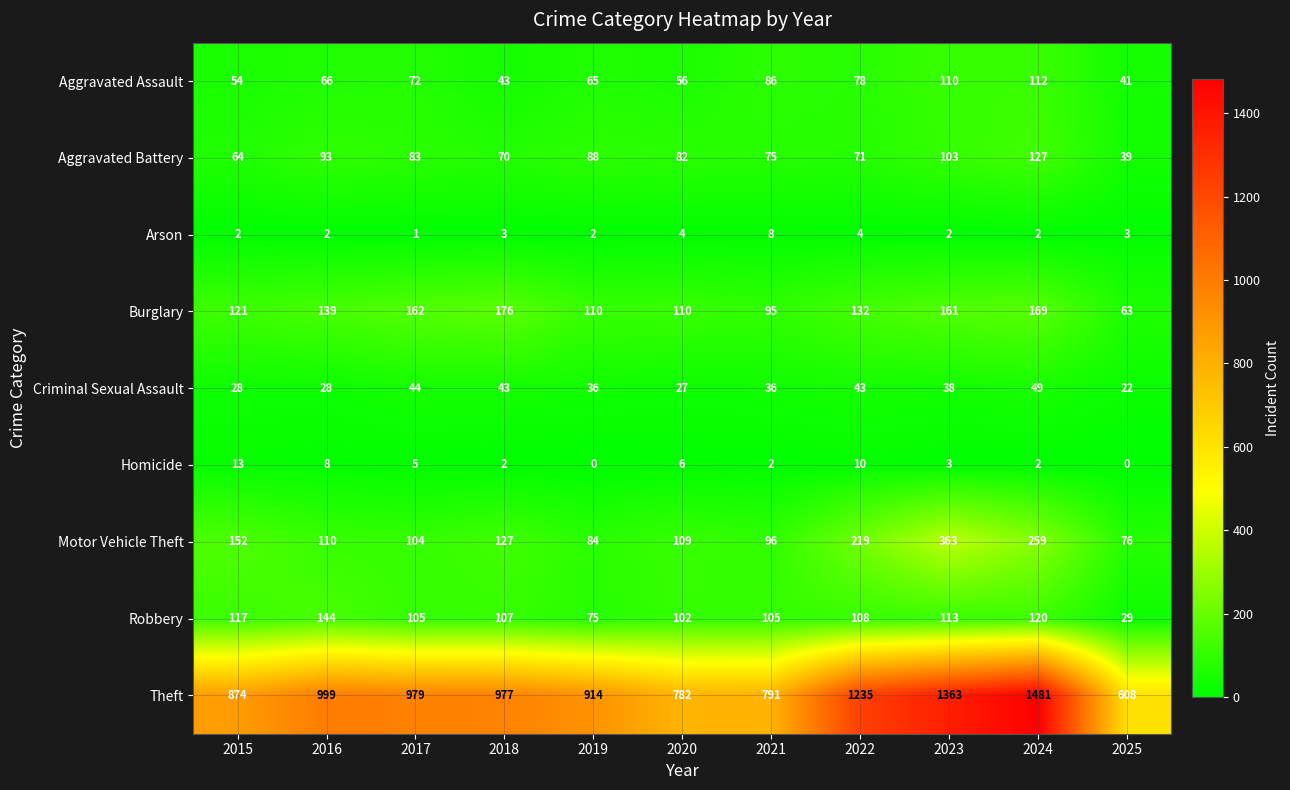

What is the difference between the highest and lowest values at 2018?

975